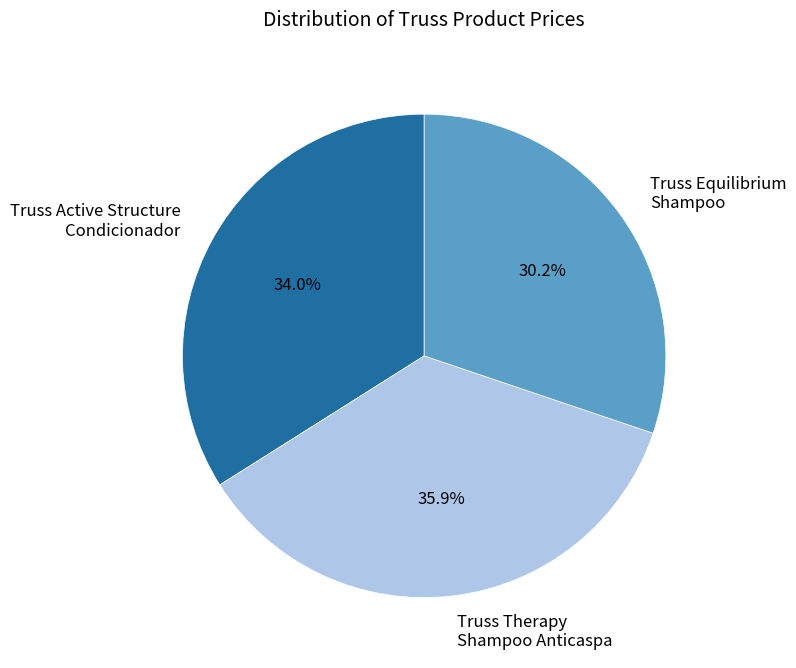

What is the largest slice in the pie chart?

Truss Therapy Shampoo Anticaspa